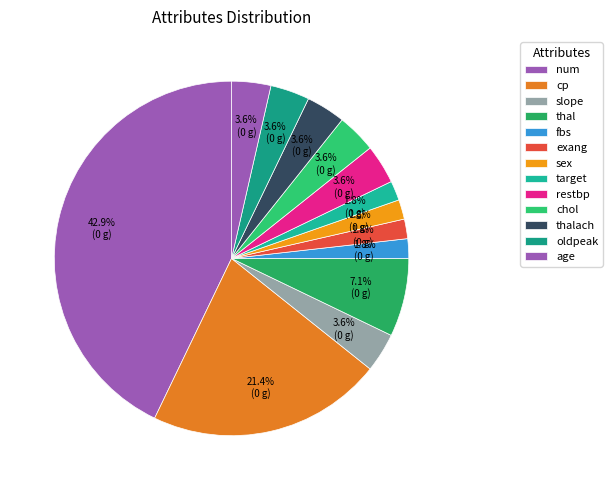

How many slices are in this pie chart?

13